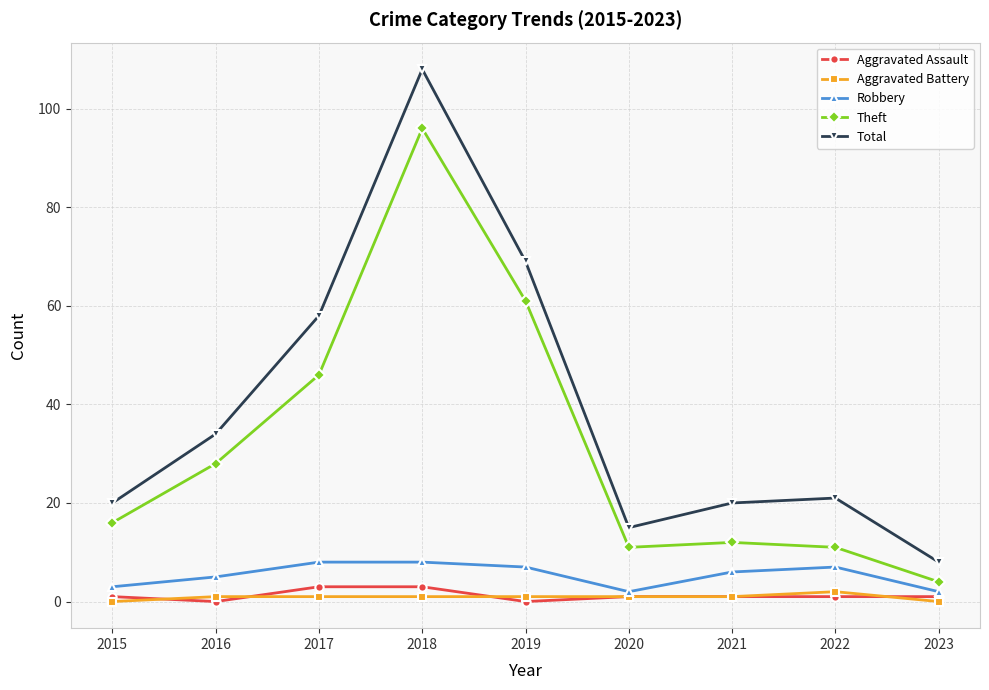

What is the value of the Theft point at the 5th from the left?

61